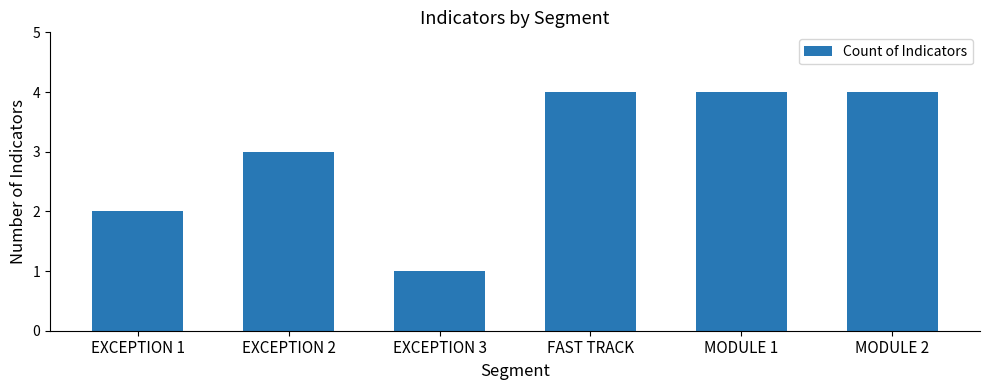

The value at MODULE 1 is 4. True or false?

True